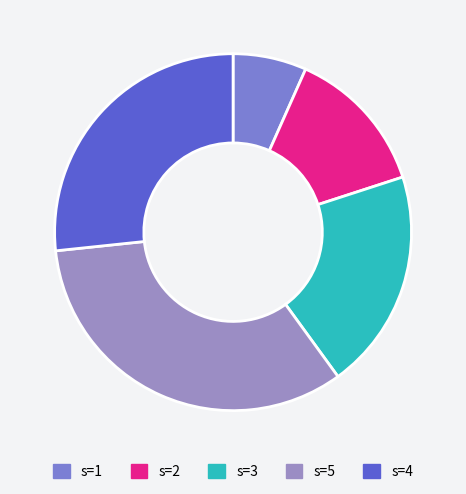

Count the number of slices in the pie.

5